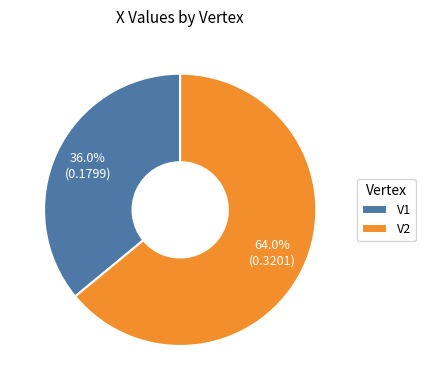

Is V2 the majority of the pie?

Yes